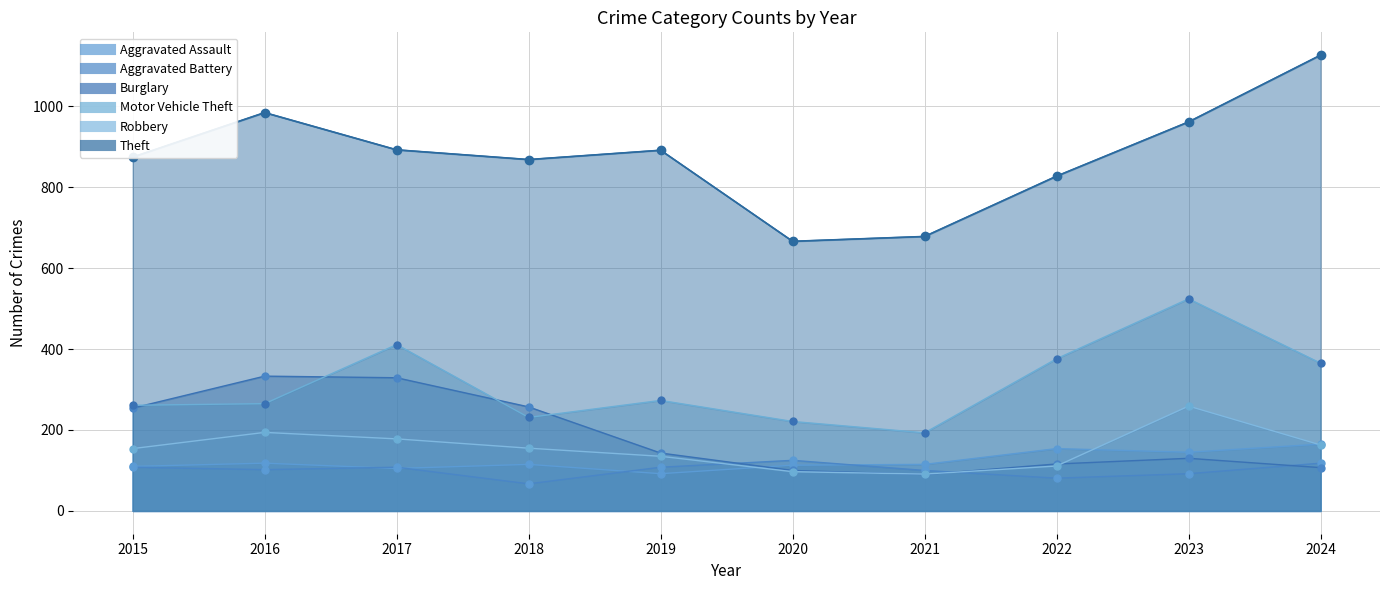

The Aggravated Battery series shows 118 at 2018. True or false?

False